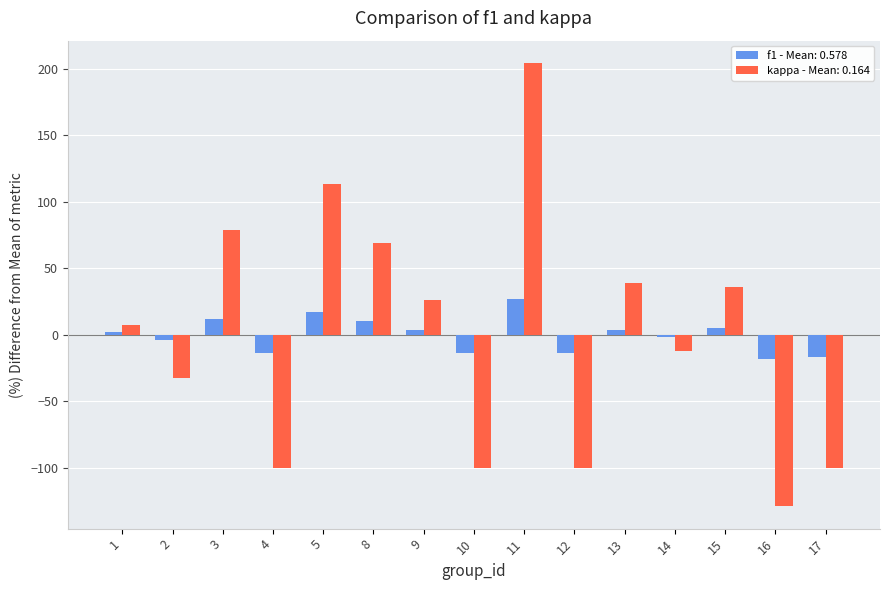

Which series has the largest range (max minus min)?

kappa - Mean: 0.164